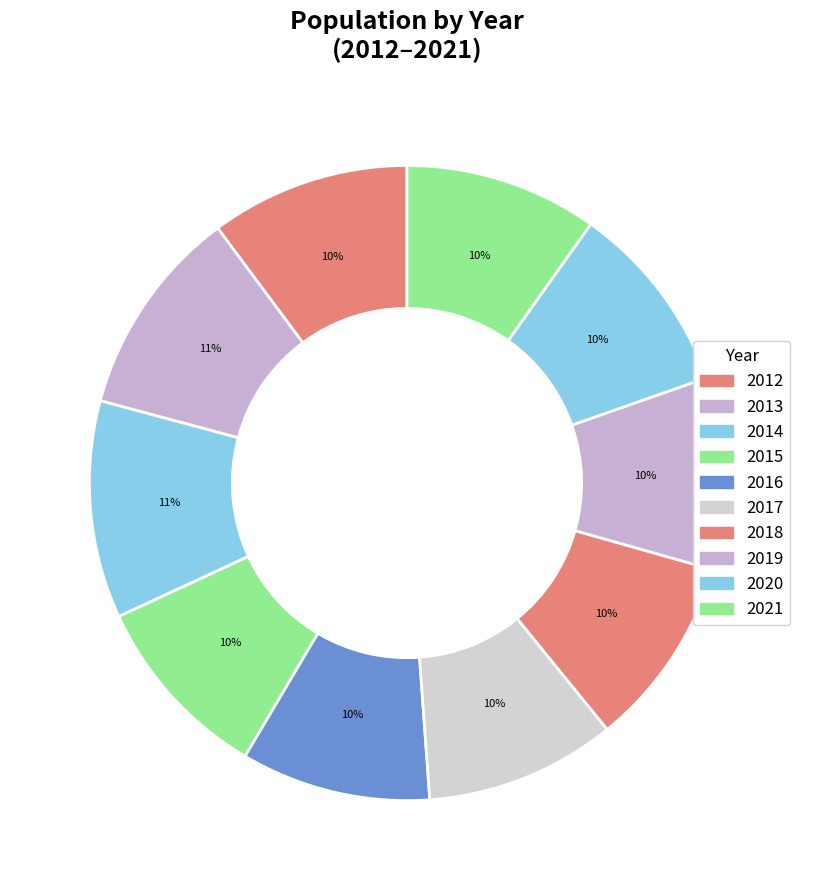

Does 2012 account for over 50% of the chart?

No